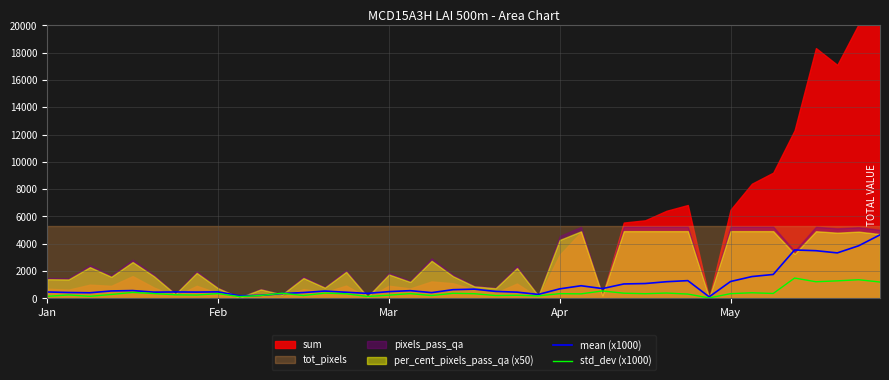

The std_dev (x1000) series shows 332.6 at 25. True or false?

True